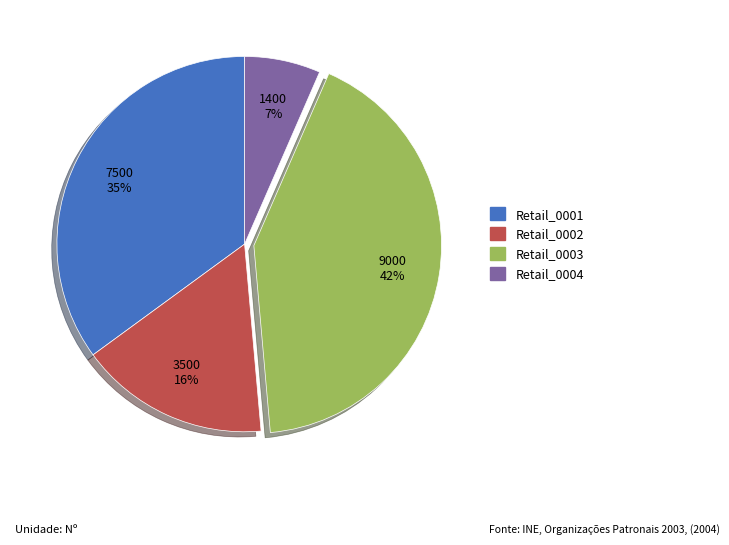

To the nearest percent, what is the difference between the Retail_0003 and Retail_0001 slice percentages?

7%